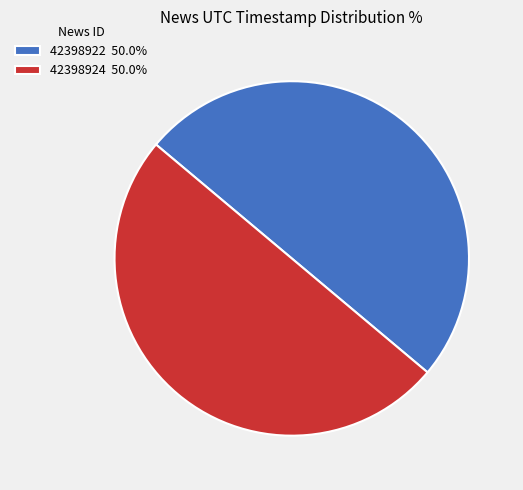

Is the sum of 42398924 50.0% and 42398922 50.0% greater than half?

Yes